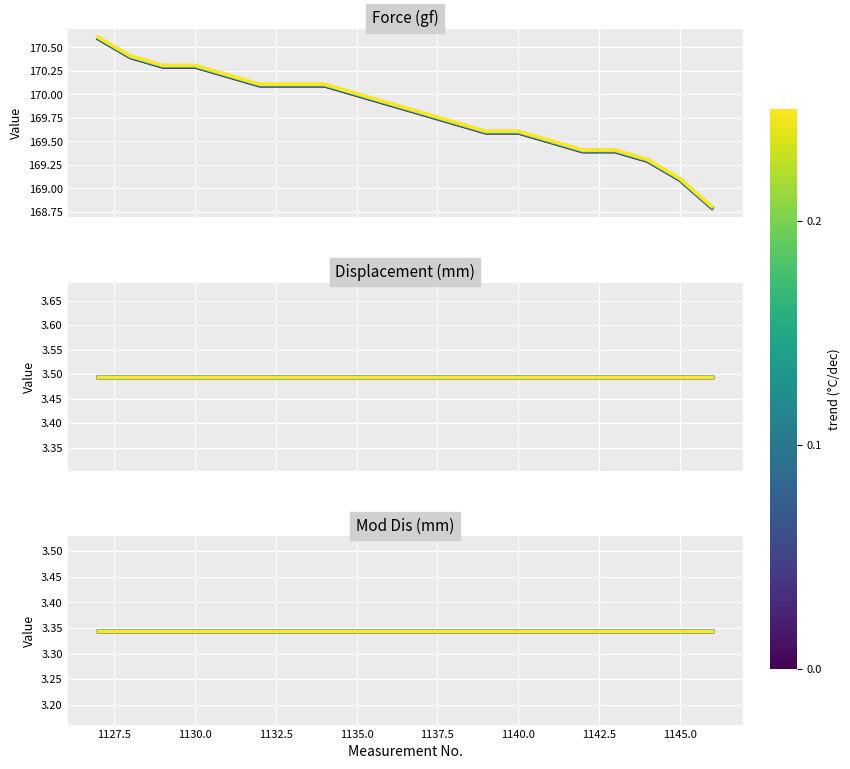

Which has a higher value, 1145.0 or 1137.5?

1137.5